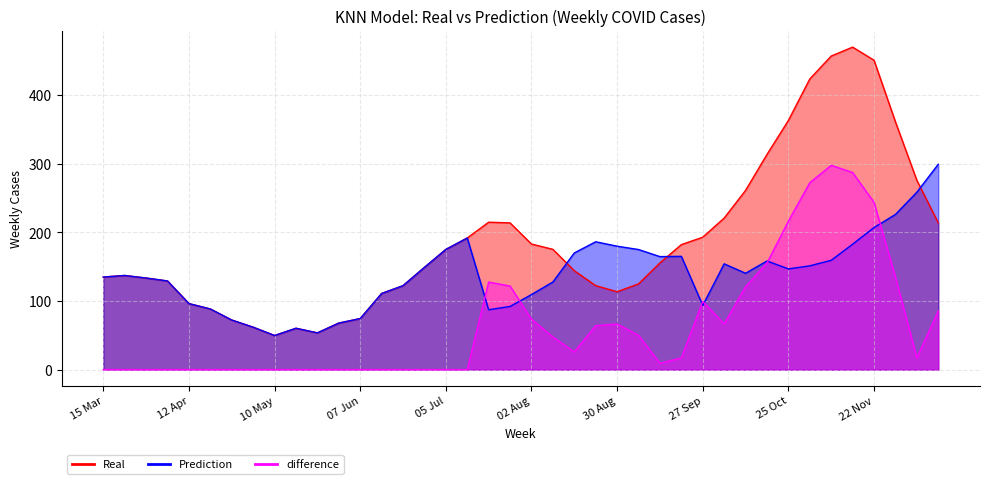

List the labels in order of Prediction value, smallest first.

10 May, 24 May, 17 May, 03 May, 31 May, 26 Apr, 07 Jun, 19 Jul, 19 Apr, 26 Jul, 27 Sep, 12 Apr, 02 Aug, 14 Jun, 21 Jun, 09 Aug, 05 Apr, 29 Mar, 15 Mar, 22 Mar, 11 Oct, 25 Oct, 28 Jun, 01 Nov, 04 Oct, 18 Oct, 08 Nov, 13 Sep, 20 Sep, 16 Aug, 06 Sep, 05 Jul, 30 Aug, 15 Nov, 23 Aug, 12 Jul, 22 Nov, 29 Nov, 06 Dec, 13 Dec